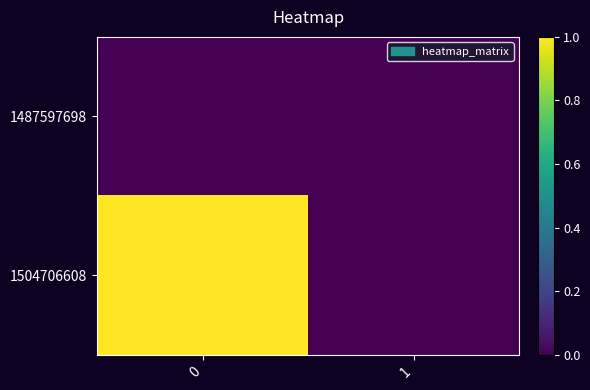

Reading left to right, transcribe all the data shown in this chart.

1487597698: 0=0	1=0
1504706608: 0=1	1=0